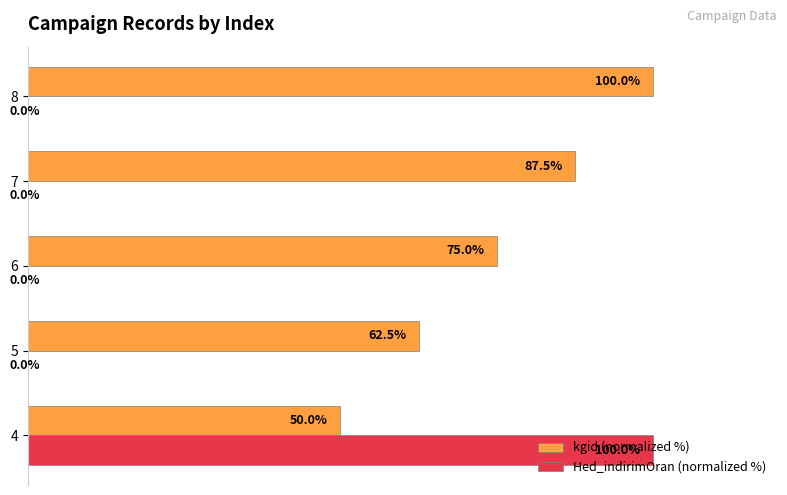

Between 5 and 6, which series saw the biggest shift?

kgid (normalized %)